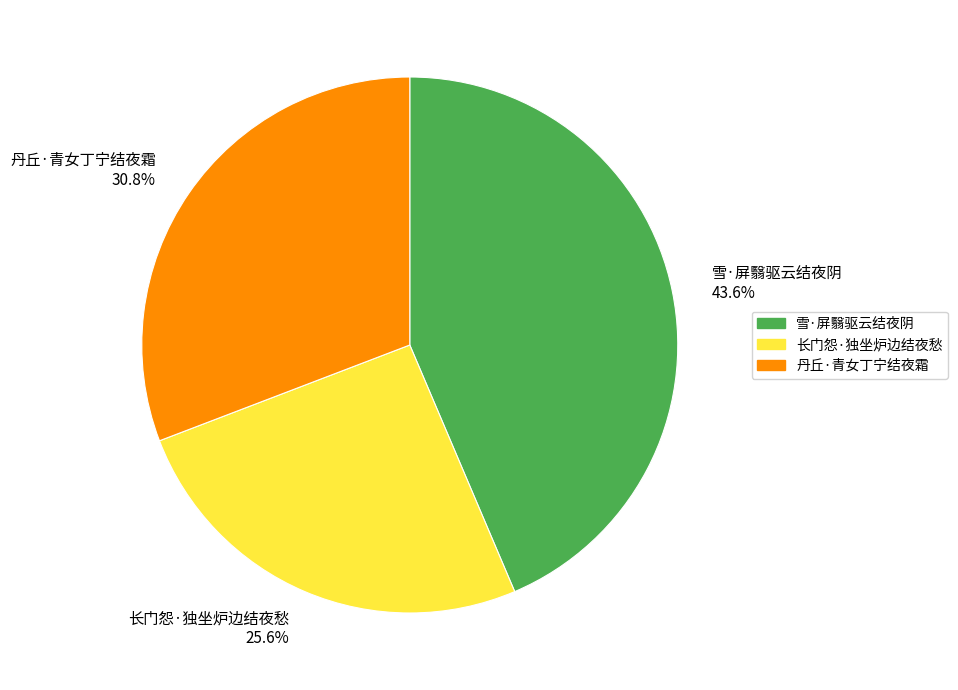

To the nearest percent, what percentage of the pie is 丹丘·青女丁宁结夜霜?

31%